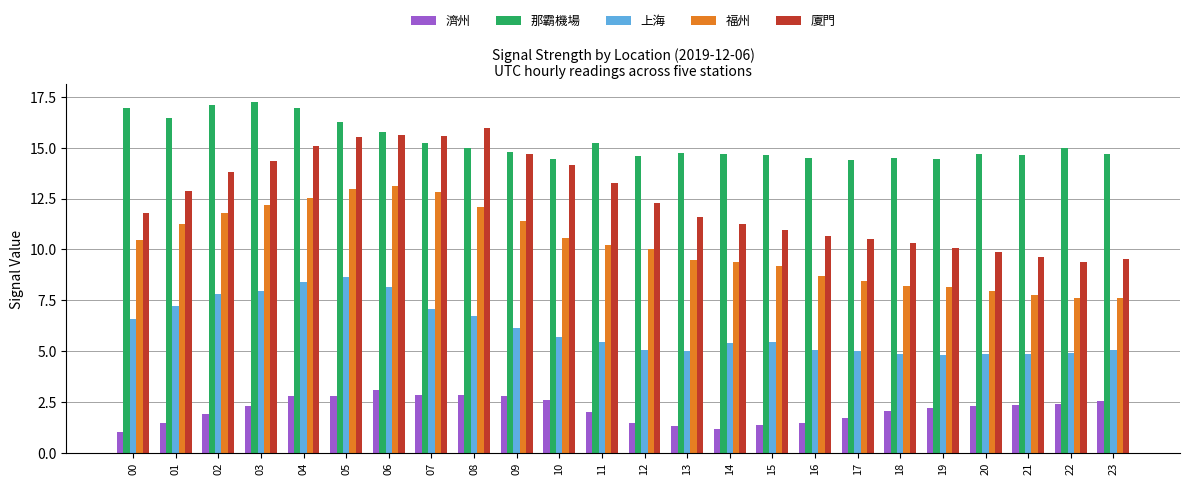

Is the value of 那霸機場 at 06 greater than the value of 上海 at 22?

Yes